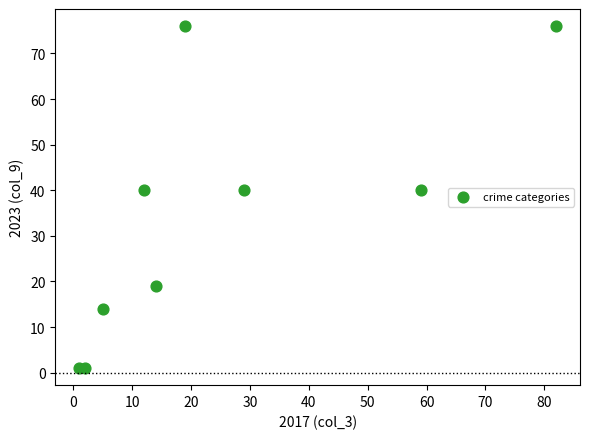

What is the average Y value?

34